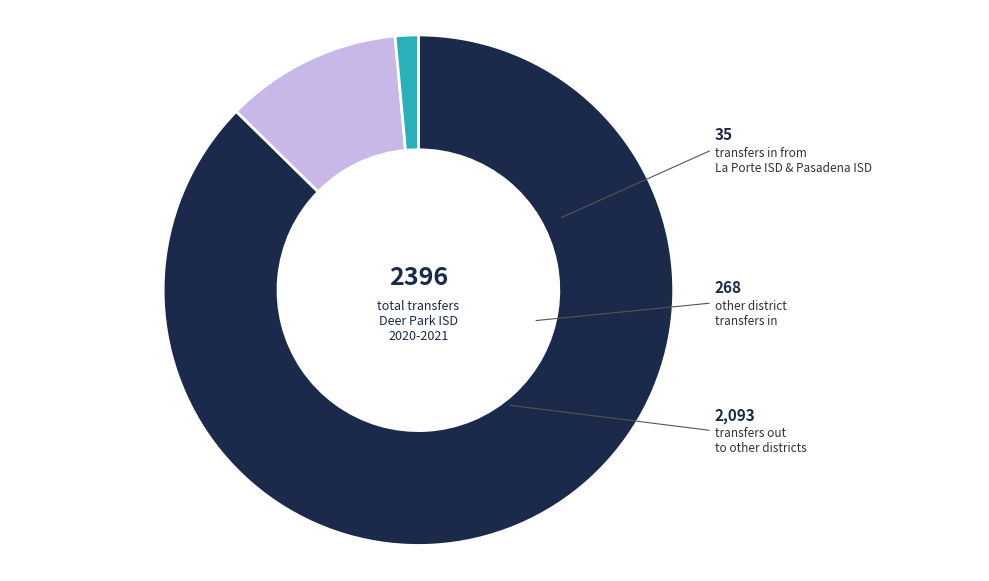

Is there a majority slice in this chart?

Yes